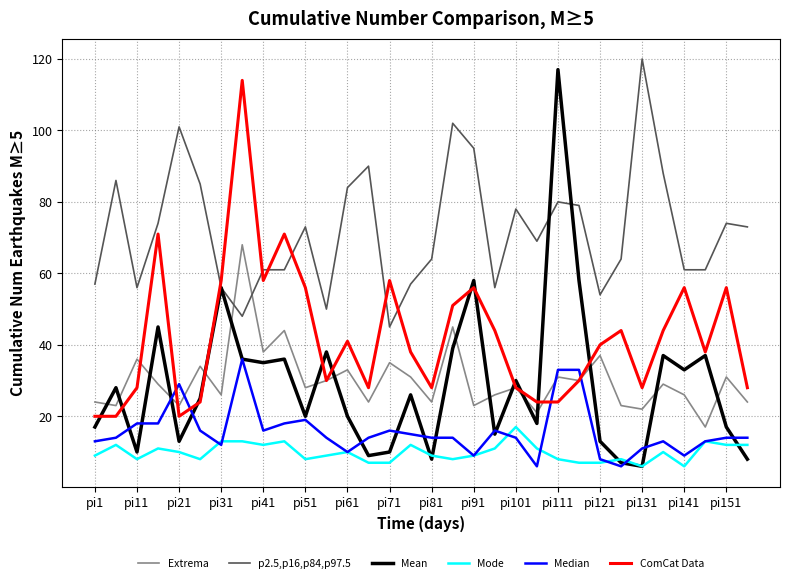

True or false: p2.5,p16,p84,p97.5 and Mode cross at least once.

False